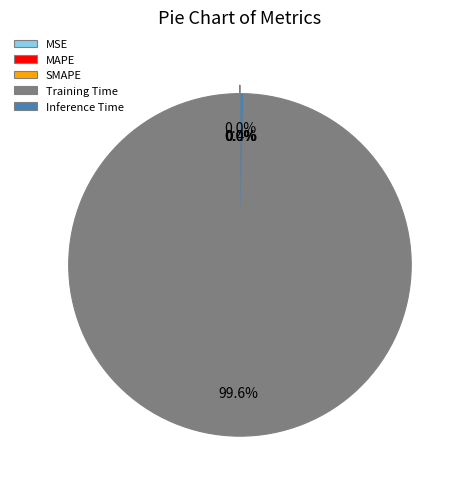

Does any single category account for the majority?

Yes